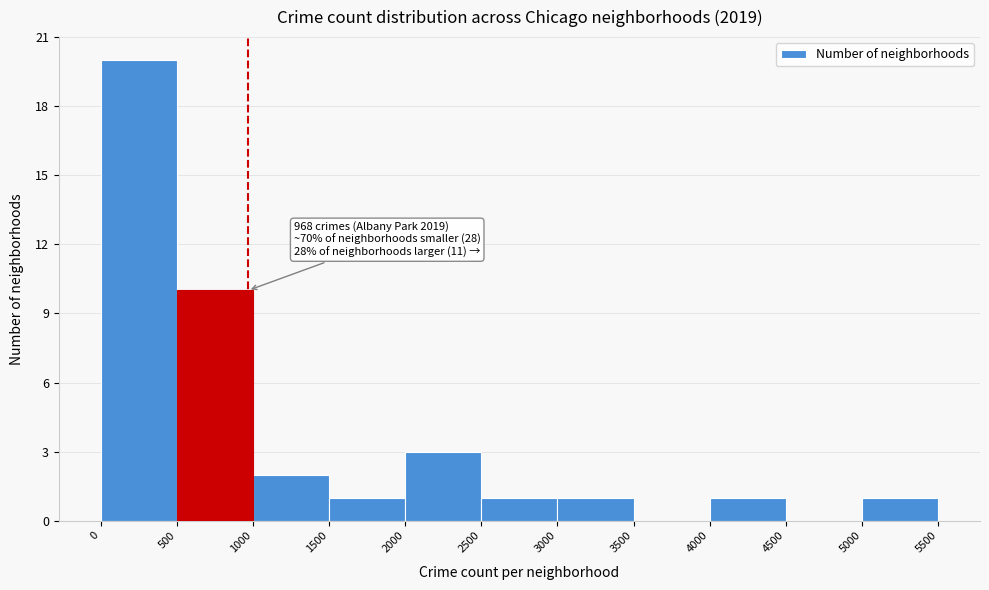

Which range on the x-axis has the tallest bar?

0 to 500